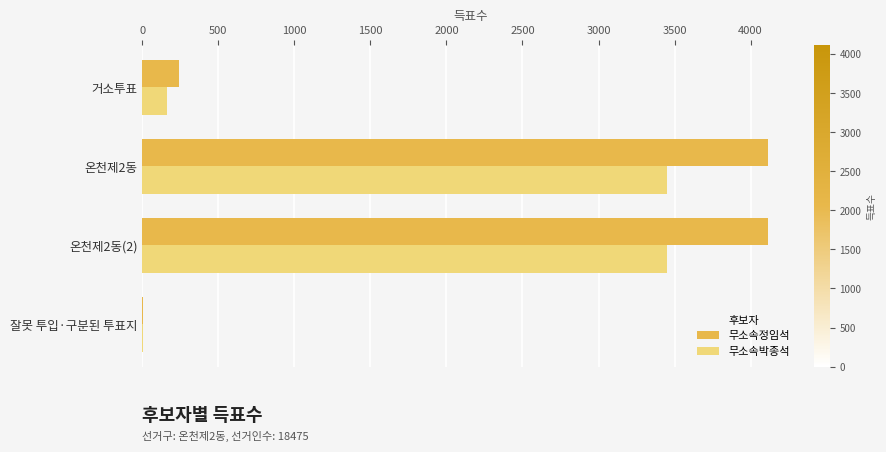

Between 온천제2동(2) and 잘못 투입·구분된 투표지, which series saw the biggest shift?

무소속정임석